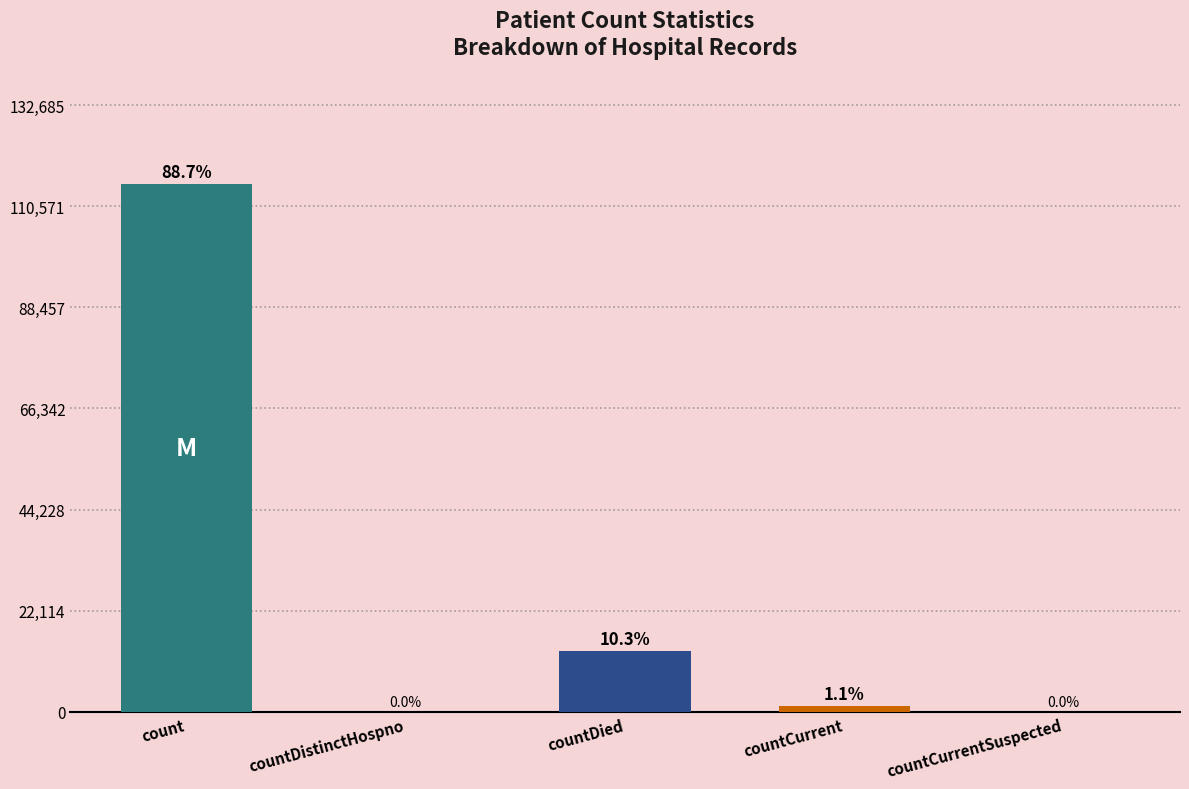

List the labels in order of value, largest first.

count, countDied, countCurrent, countDistinctHospno, countCurrentSuspected